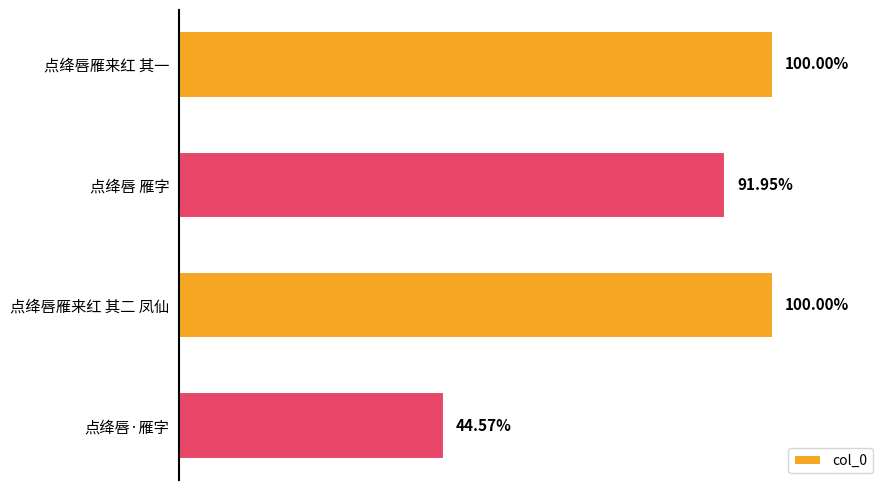

How many bars are there in total?

4